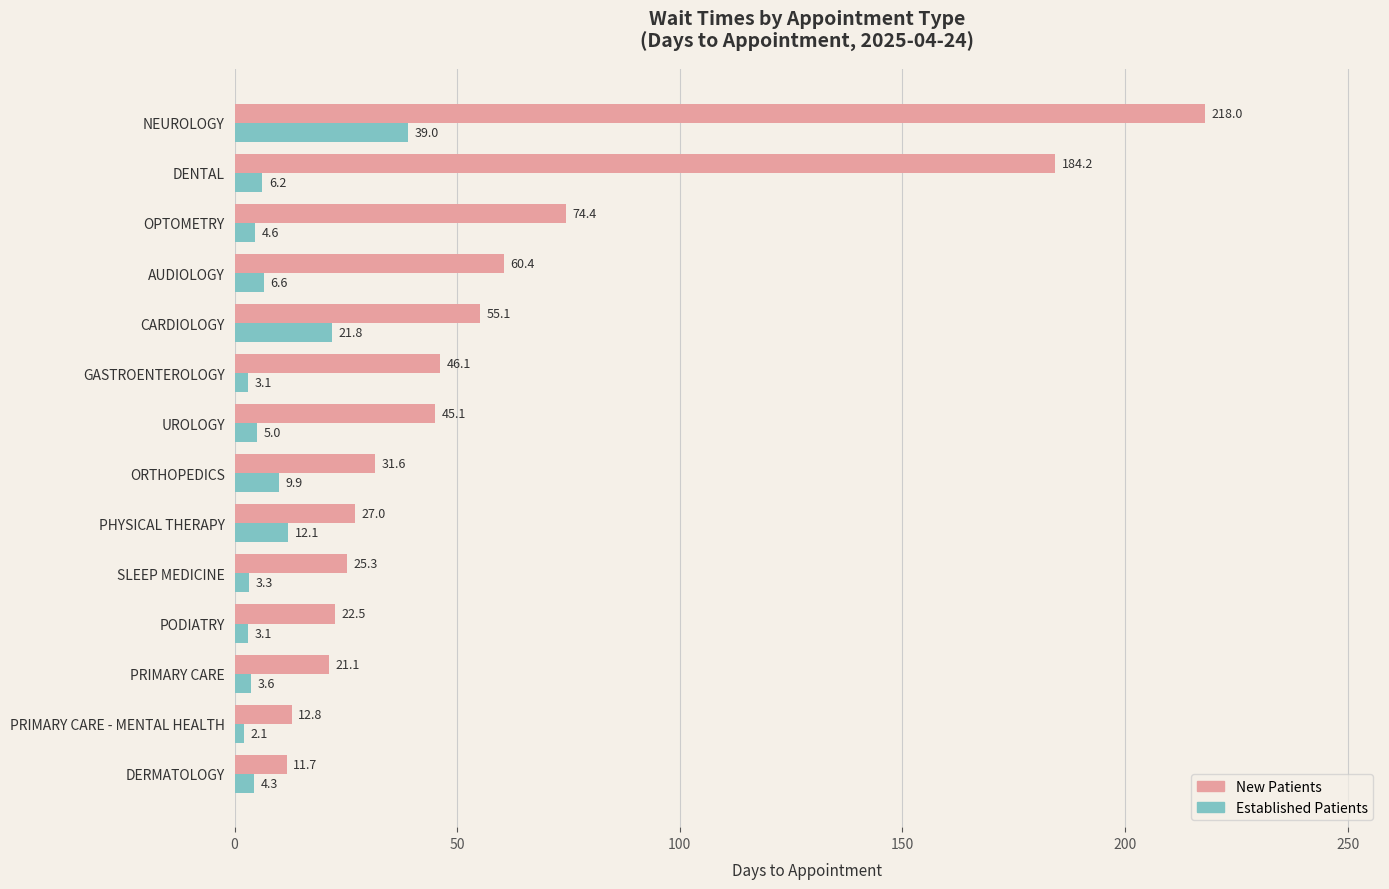

Which category has the lowest value across all series?

PRIMARY CARE - MENTAL HEALTH